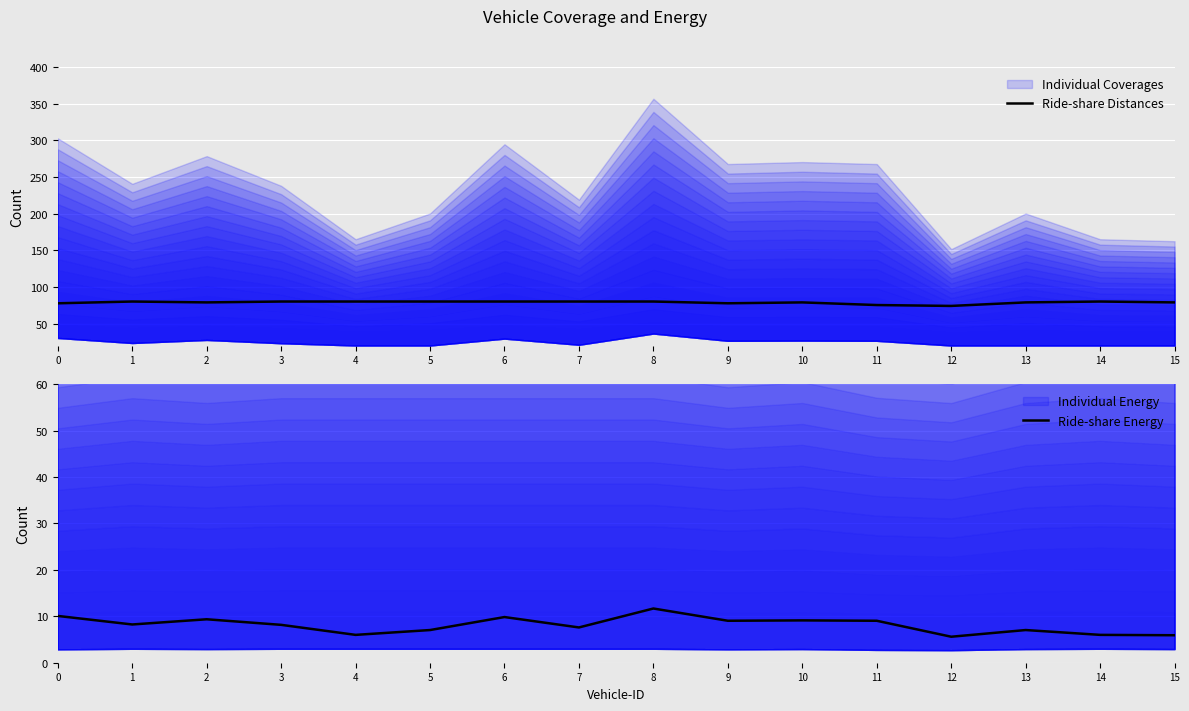

What is the total value across all series at 7?

87.6